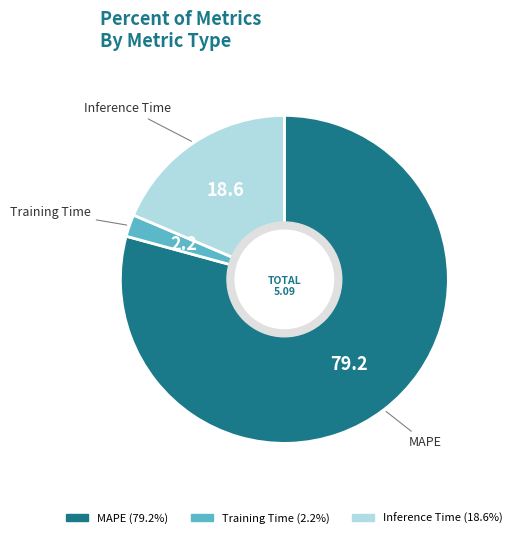

Which slice is the largest?

MAPE